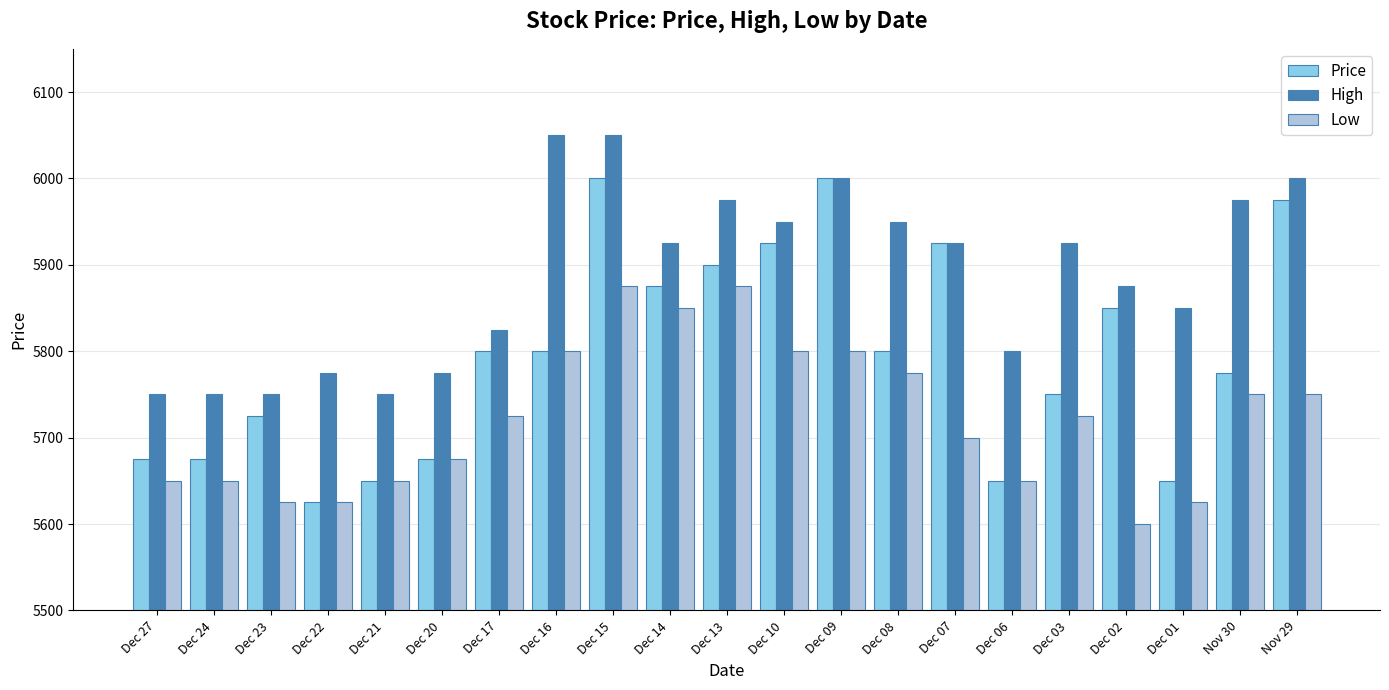

At which category is the sum across all series the highest?

Dec 15